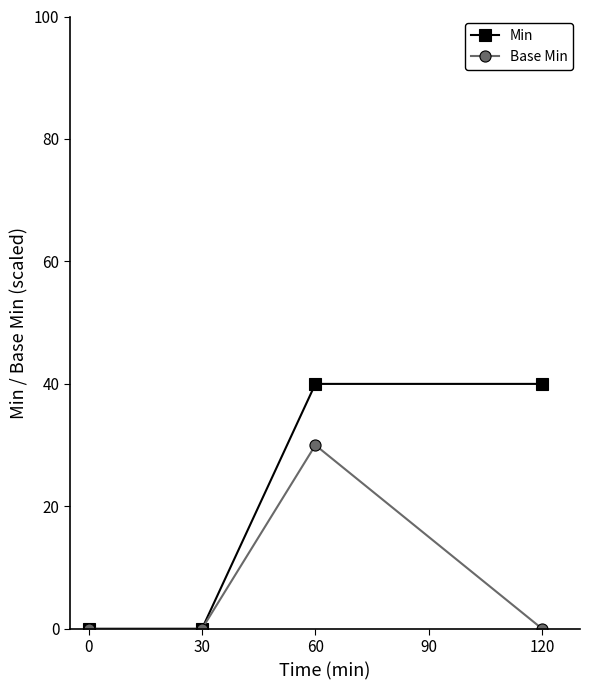

What is the greatest value displayed?

40